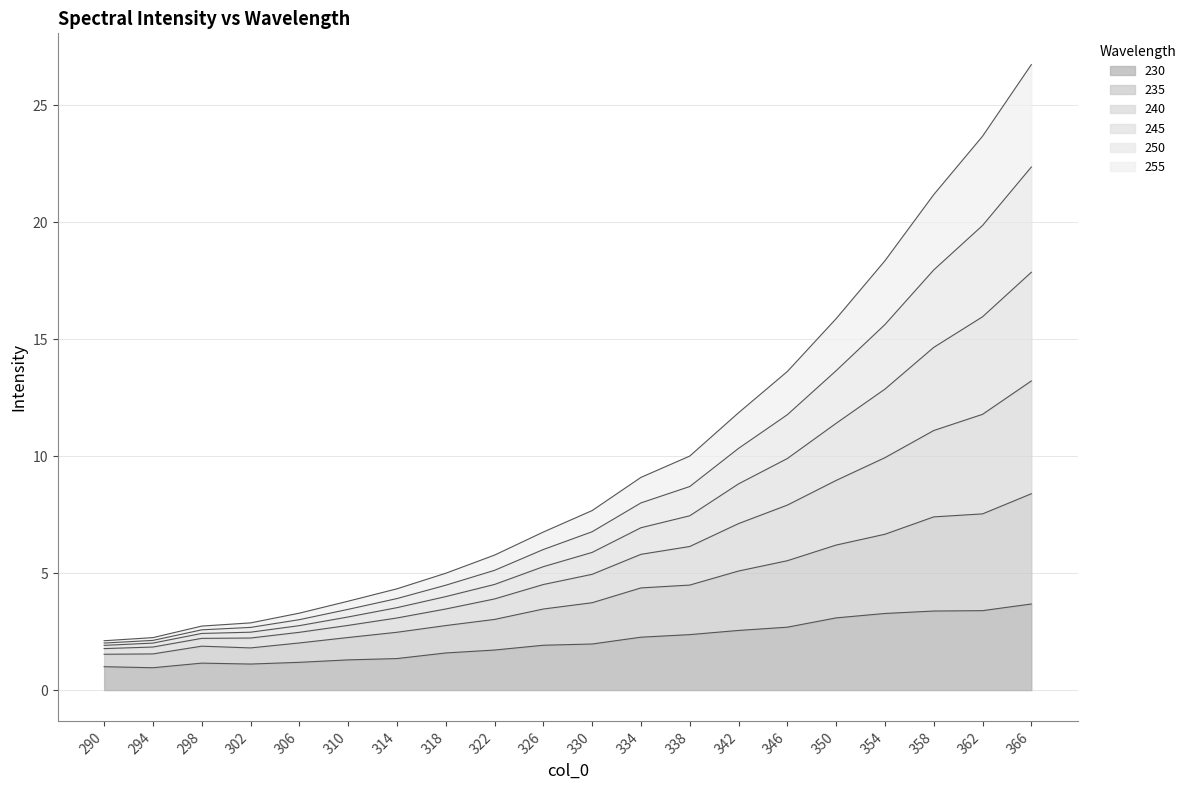

The value of 230 at 346 is 1.5. True or false?

False